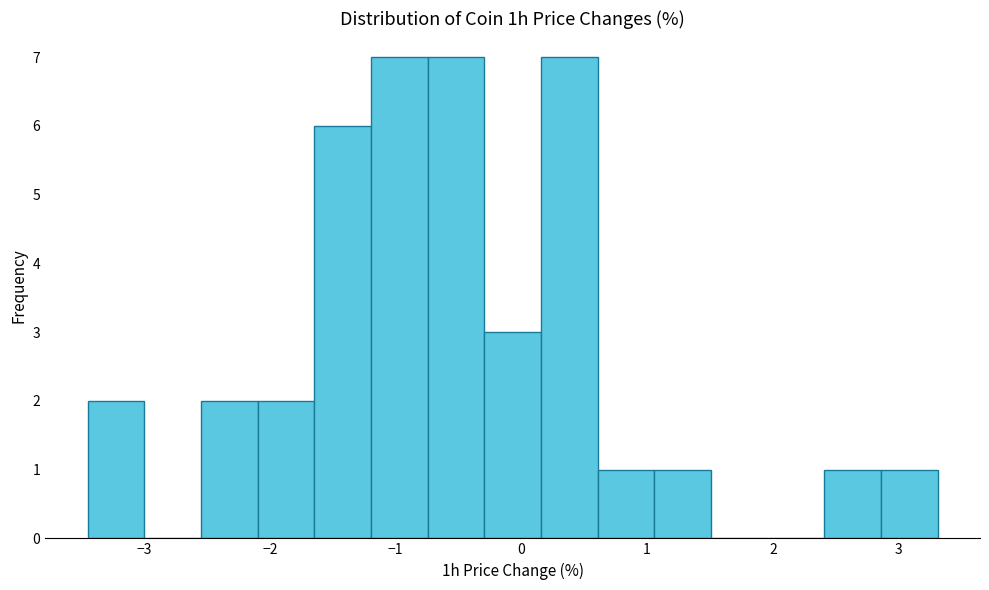

Reading left to right, list every bar in this chart as the range it spans on the x-axis followed by its height. Neither the bar edges nor the heights are printed on the chart, so give them approximately, as read against the axes.

-3.4 to -3.0: 2
-3.0 to -2.5: 0
-2.5 to -2.1: 2
-2.1 to -1.6: 2
-1.6 to -1.2: 6
-1.2 to -0.7: 7
-0.7 to -0.3: 7
-0.3 to 0.2: 3
0.2 to 0.6: 7
0.6 to 1.1: 1
1.1 to 1.5: 1
1.5 to 2.0: 0
2.0 to 2.4: 0
2.4 to 2.9: 1
2.9 to 3.3: 1